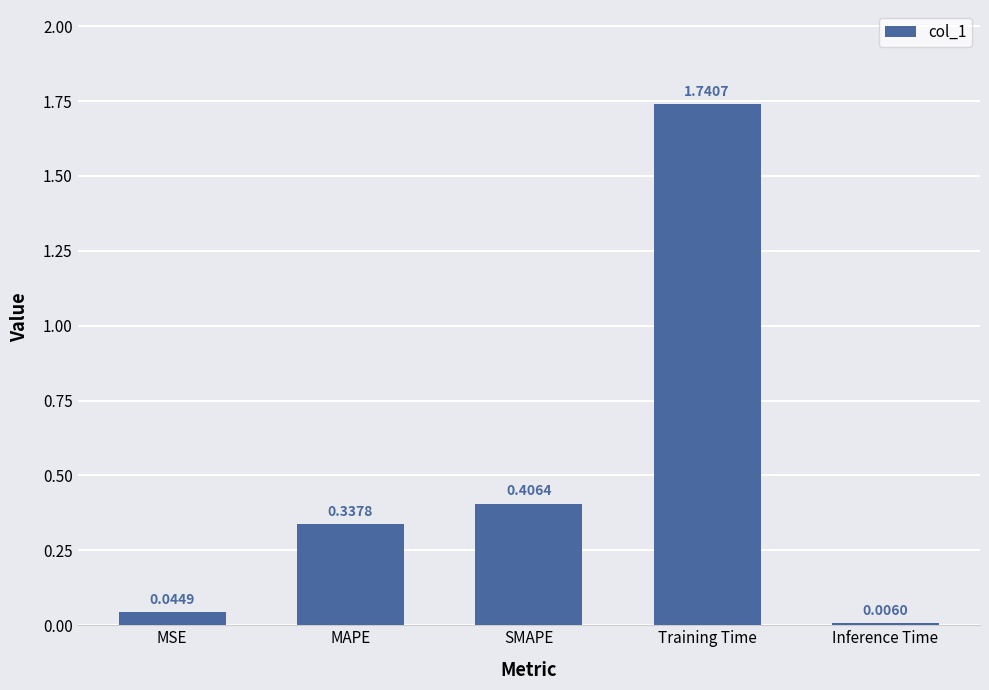

What is the change in value from MSE to Training Time?

+1.7